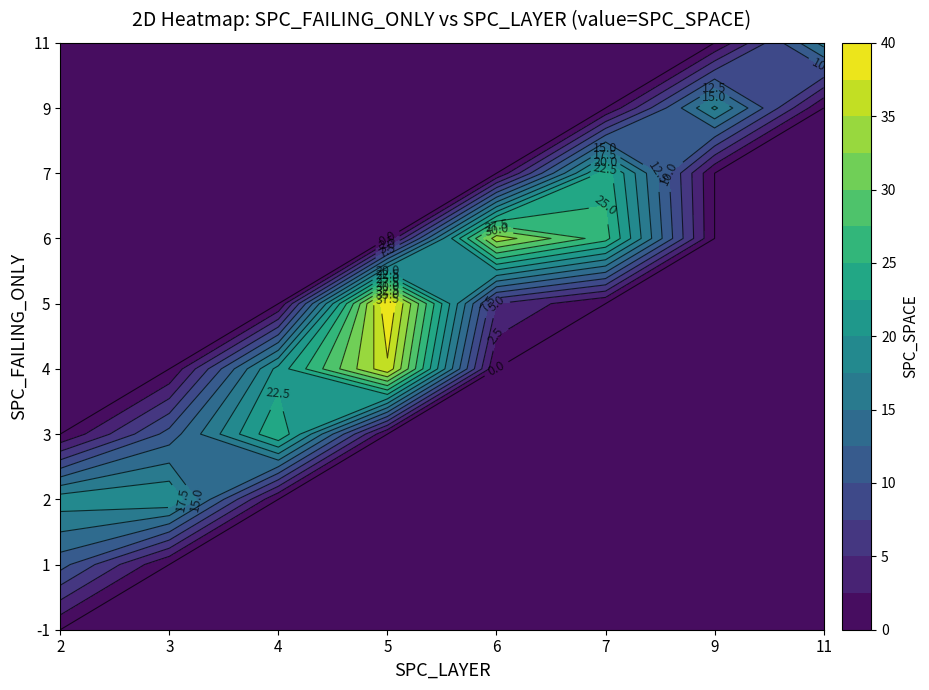

Rank the series at 2 from highest to lowest value.

2, 1, -1, 3, 4, 5, 6, 7, 9, 11